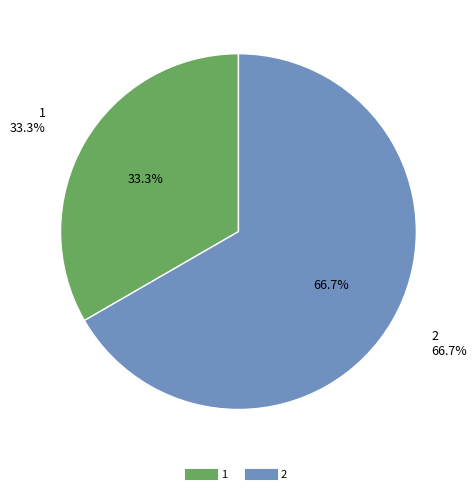

What is the change in value from 1 to 2?

+1